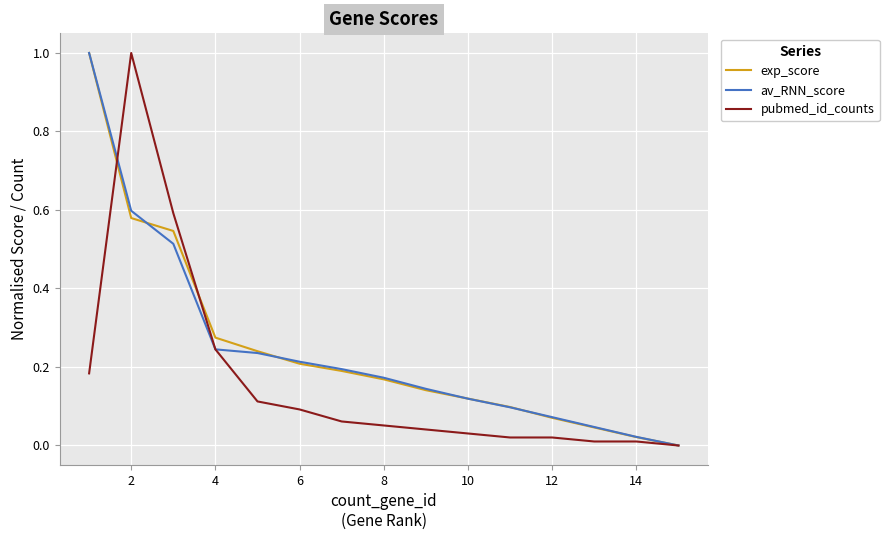

What is the maximum value shown in the chart?

1.0